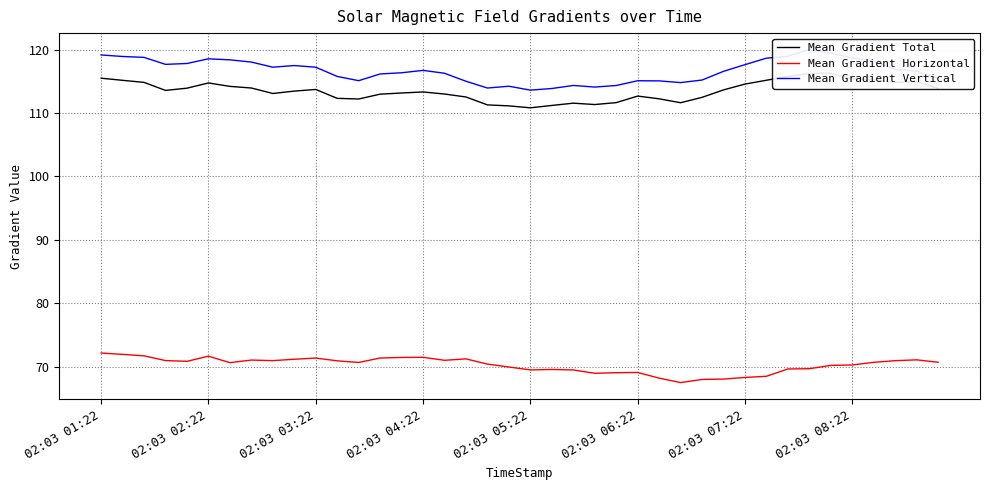

Where does the Mean Gradient Vertical series first go above 116?

02:03 01:22